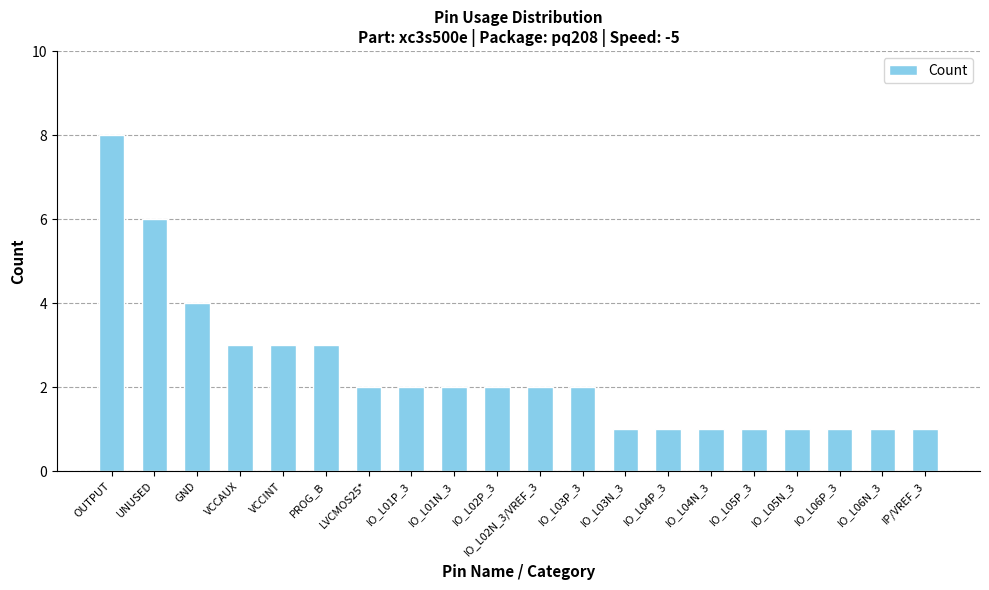

The value at IO_L05P_3 is 1. True or false?

True